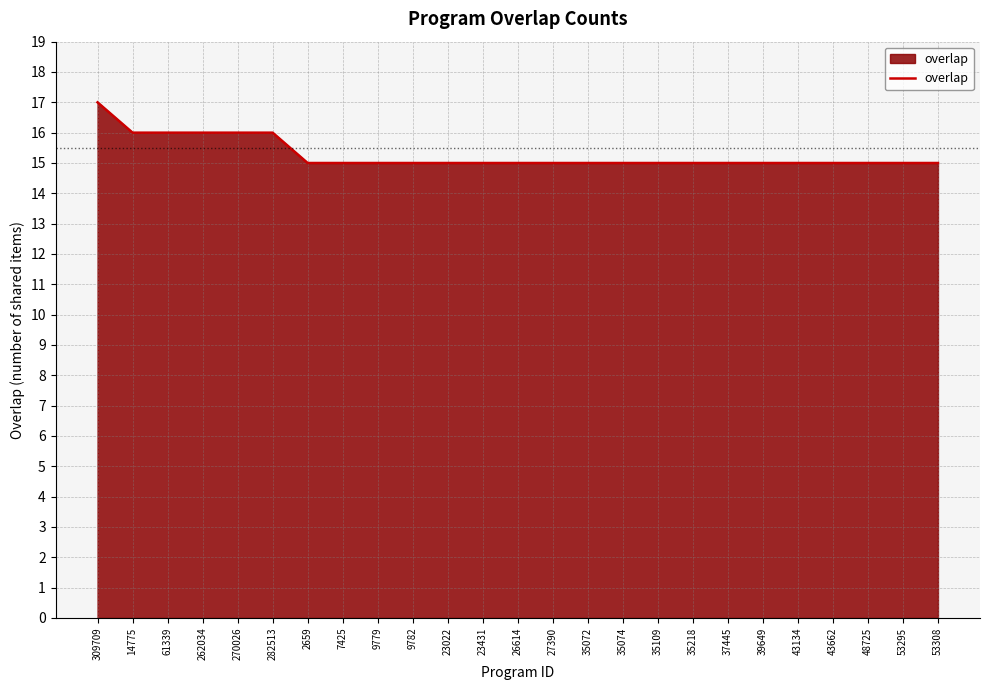

What value does the data have at 309709?

17